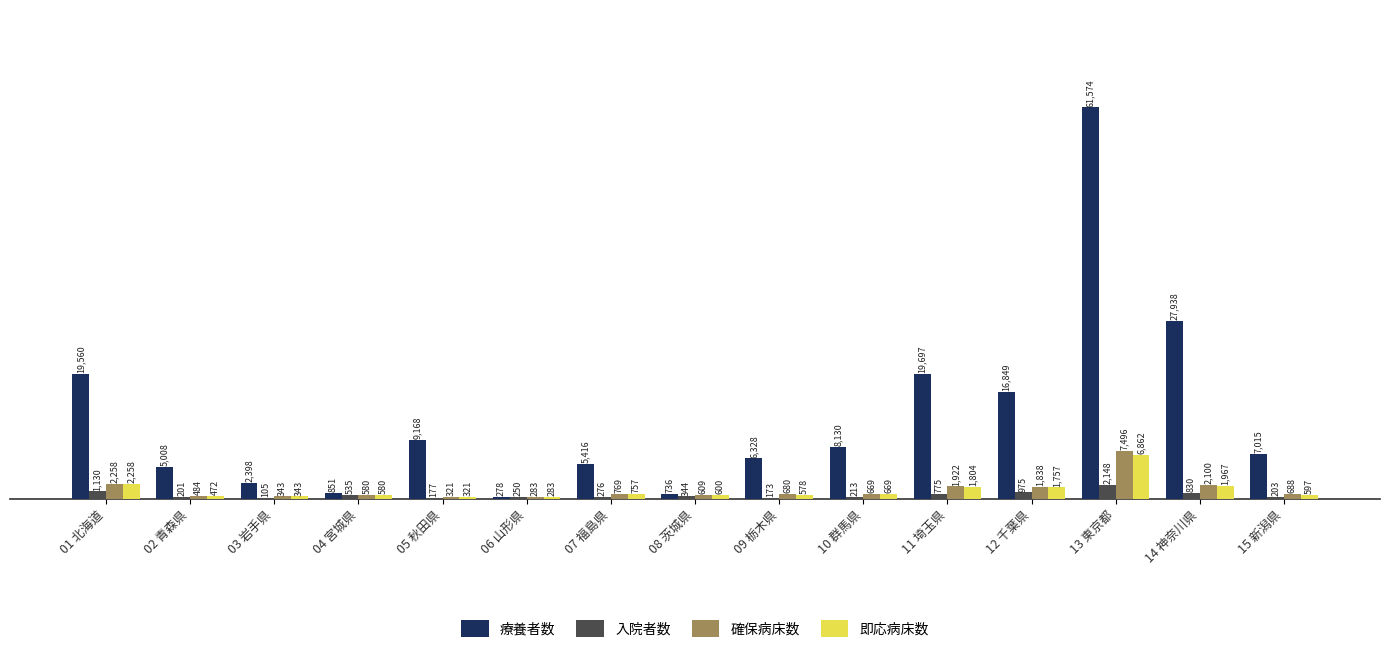

What are all the series names shown in the legend?

療養者数, 入院者数, 確保病床数, 即応病床数